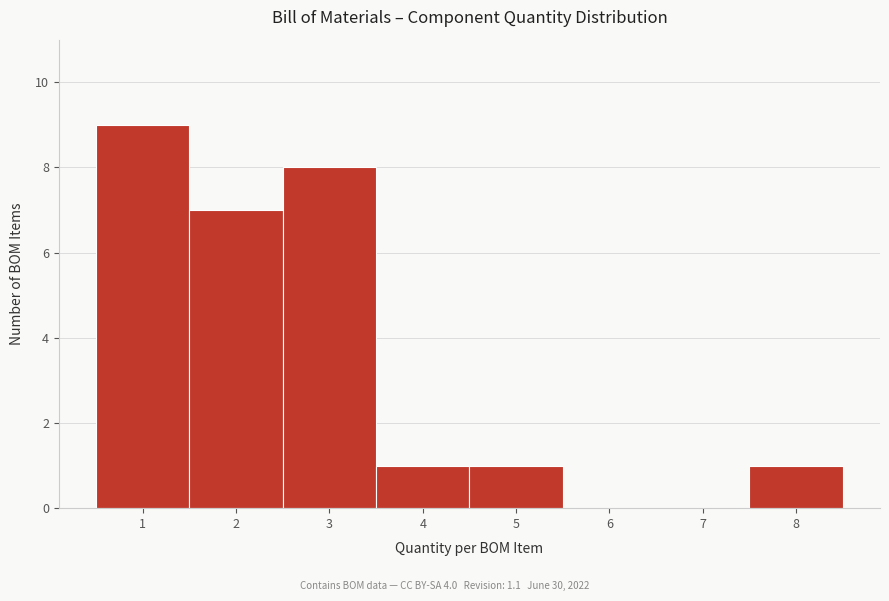

Reading left to right, transcribe all the data shown in this chart.

1=9	2=7	3=8	4=1	5=1	6=0	7=0	8=1